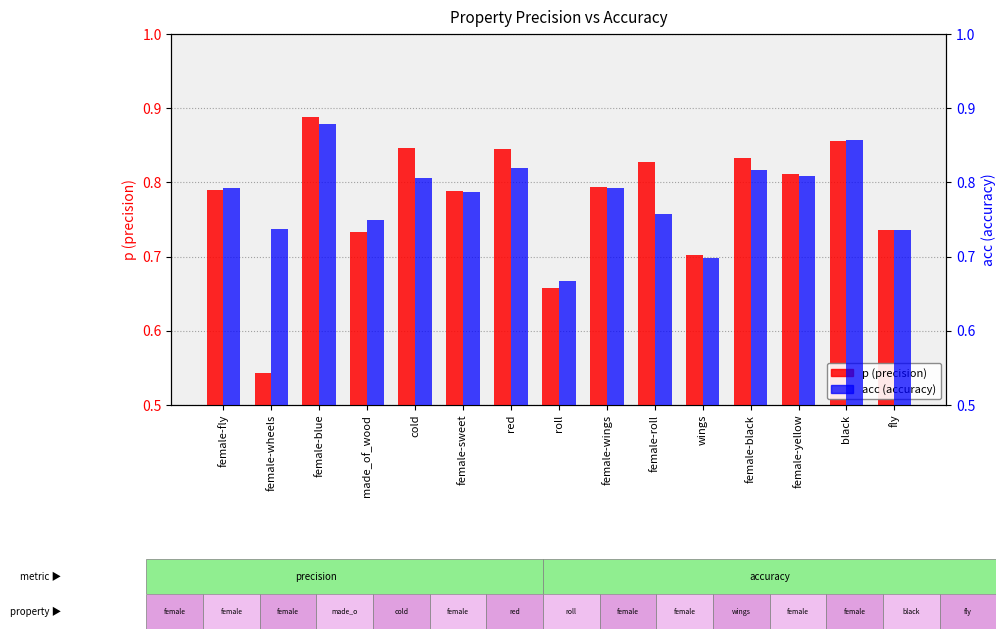

Between female-blue and female-sweet, which series saw the biggest shift?

p (precision)